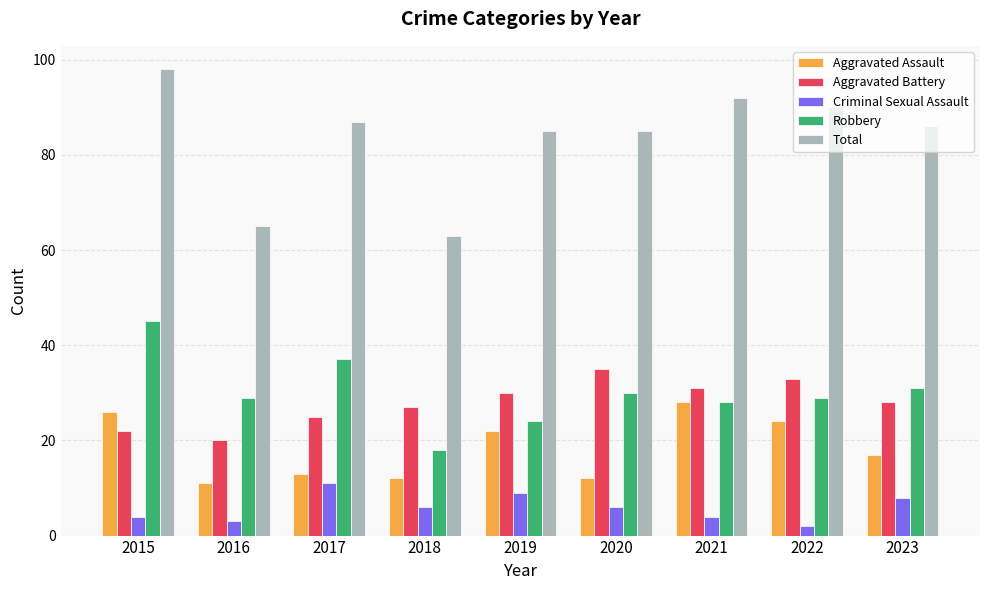

How many bars are there in each group?

5